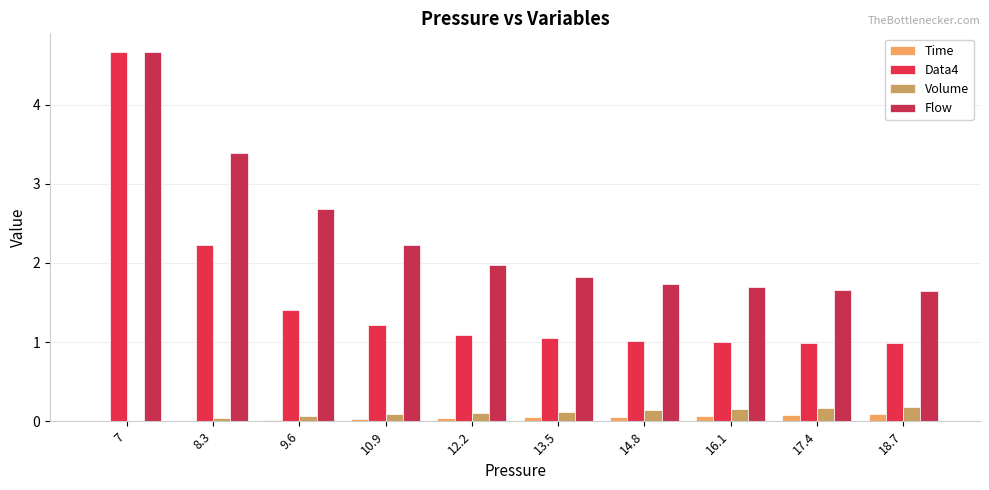

Where is Flow nearest to the value 3?

9.6